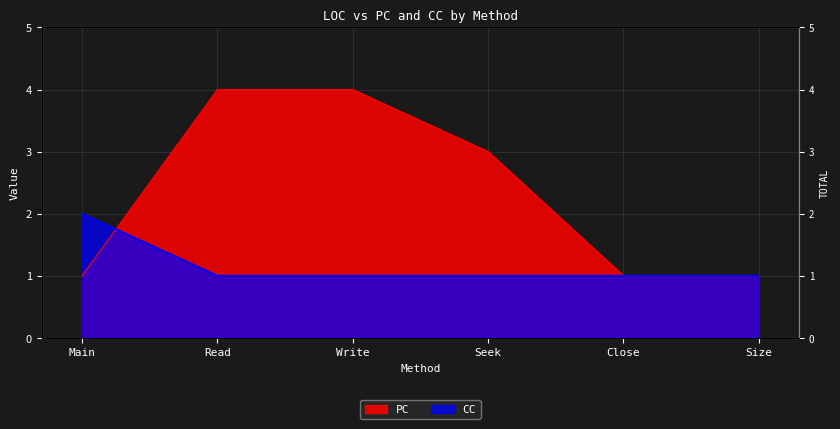

What is the maximum value shown in the chart?

4